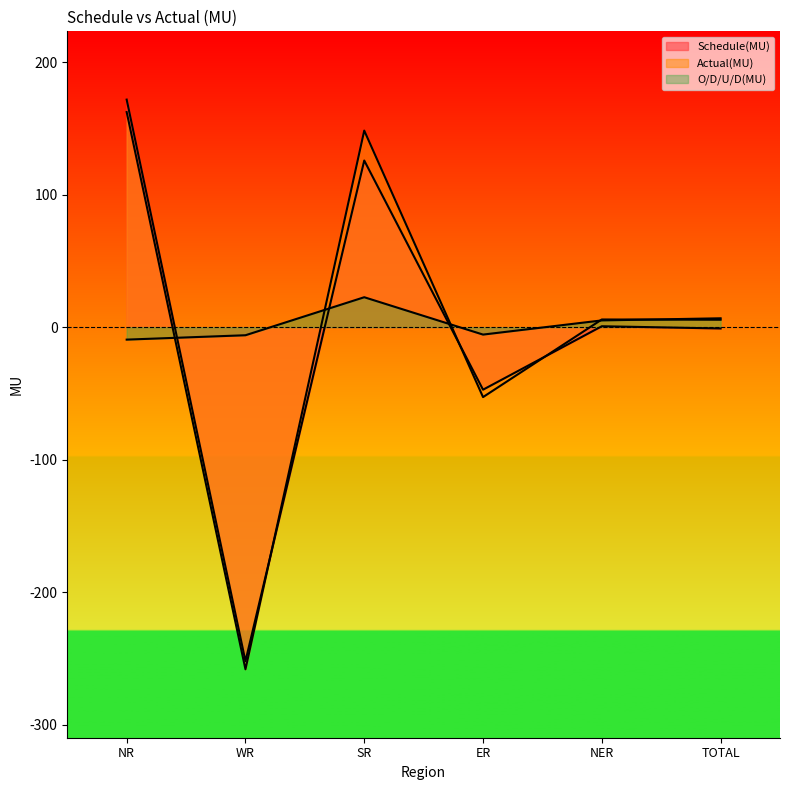

In Schedule(MU), how many points are higher than both neighbors (excluding endpoints)?

2